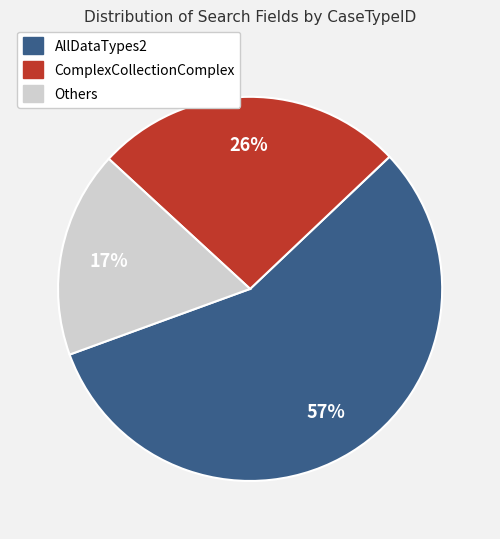

What percentage is the AllDataTypes2 slice, to the nearest percent?

57%